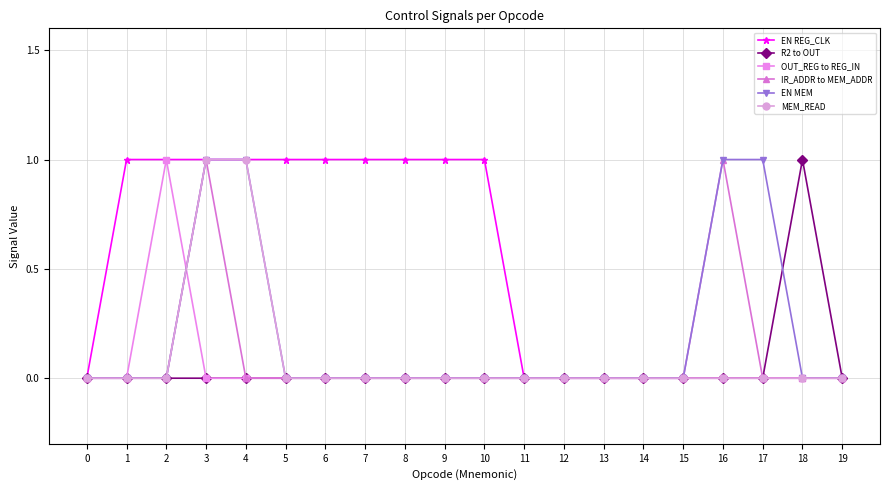

Reading left to right, list all the values displayed in this chart.

EN REG_CLK: 0=0	1=1	2=1	3=1	4=1	5=1	6=1	7=1	8=1	9=1	10=1	11=0	12=0	13=0	14=0	15=0	16=0	17=0	18=0	19=0
R2 to OUT: 0=0	1=0	2=0	3=0	4=0	5=0	6=0	7=0	8=0	9=0	10=0	11=0	12=0	13=0	14=0	15=0	16=0	17=0	18=1	19=0
OUT_REG to REG_IN: 0=0	1=0	2=1	3=0	4=0	5=0	6=0	7=0	8=0	9=0	10=0	11=0	12=0	13=0	14=0	15=0	16=0	17=0	18=0	19=0
IR_ADDR to MEM_ADDR: 0=0	1=0	2=0	3=1	4=0	5=0	6=0	7=0	8=0	9=0	10=0	11=0	12=0	13=0	14=0	15=0	16=1	17=0	18=0	19=0
EN MEM: 0=0	1=0	2=0	3=1	4=1	5=0	6=0	7=0	8=0	9=0	10=0	11=0	12=0	13=0	14=0	15=0	16=1	17=1	18=0	19=0
MEM_READ: 0=0	1=0	2=0	3=1	4=1	5=0	6=0	7=0	8=0	9=0	10=0	11=0	12=0	13=0	14=0	15=0	16=0	17=0	18=0	19=0